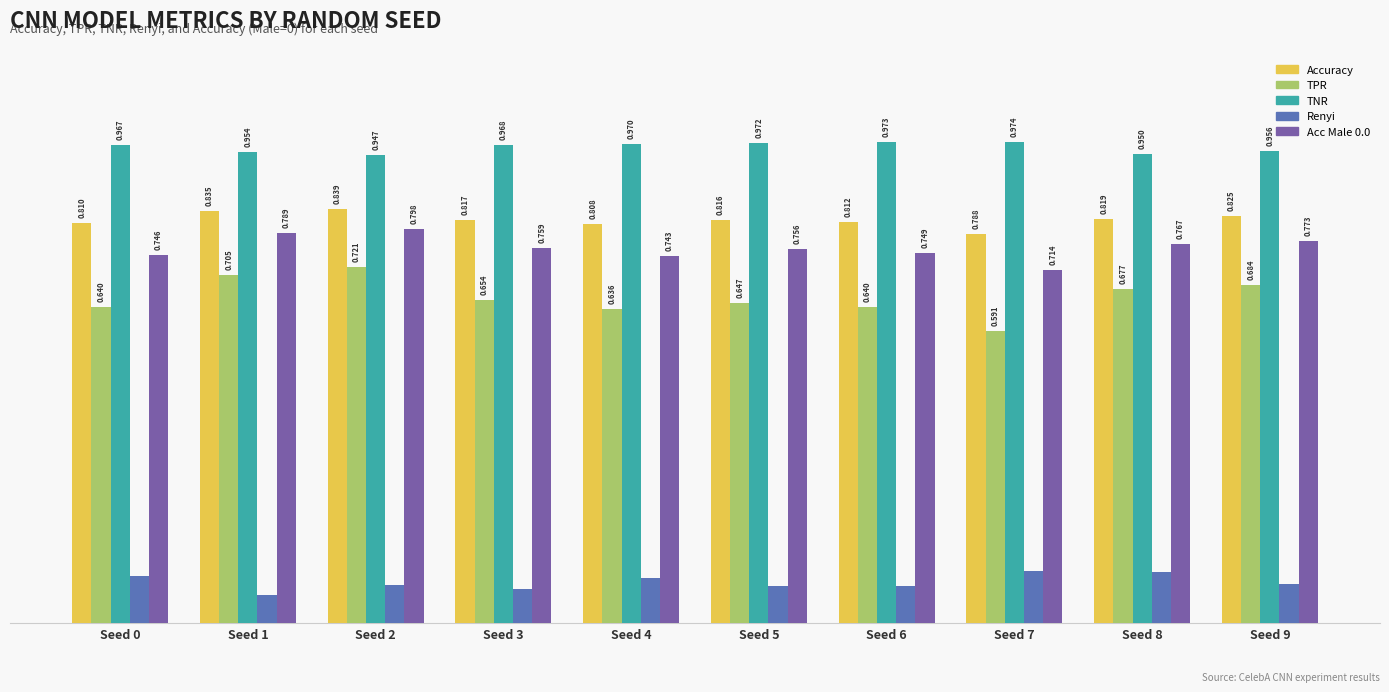

Which series changed the most between Seed 1 and Seed 6?

TPR